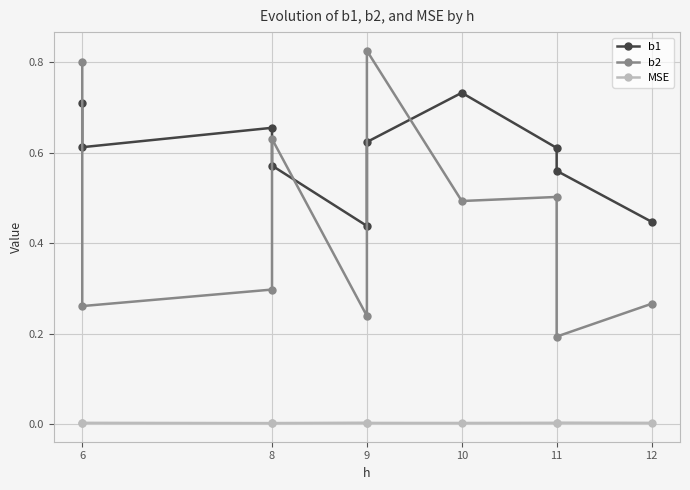

Is this an area chart (filled region under the line)?

No